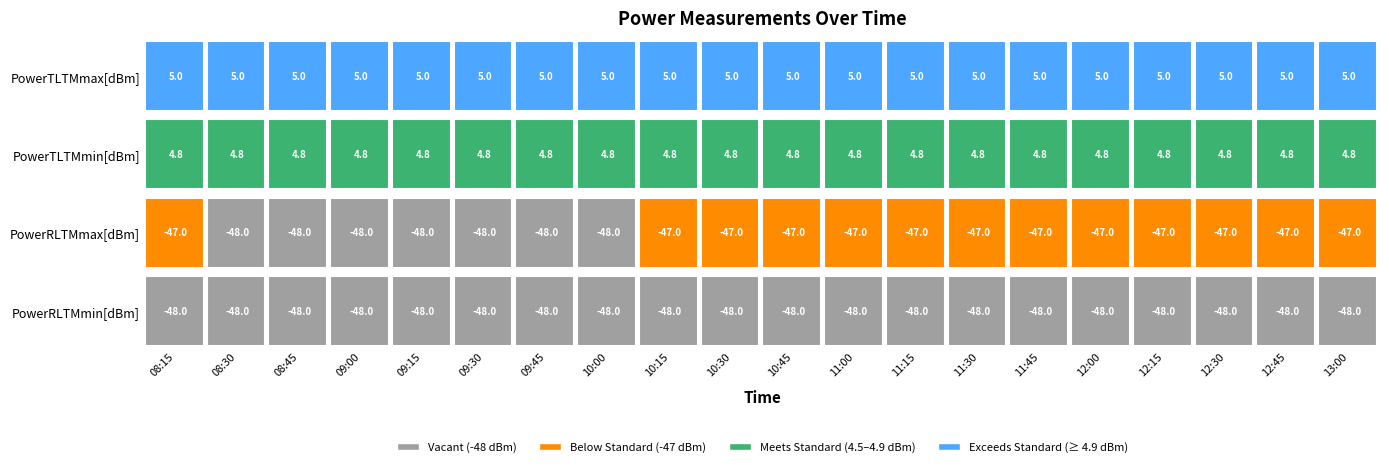

Is the value of PowerRLTMmax[dBm] at 19 greater than the value of PowerRLTMmin[dBm] at 17?

Yes